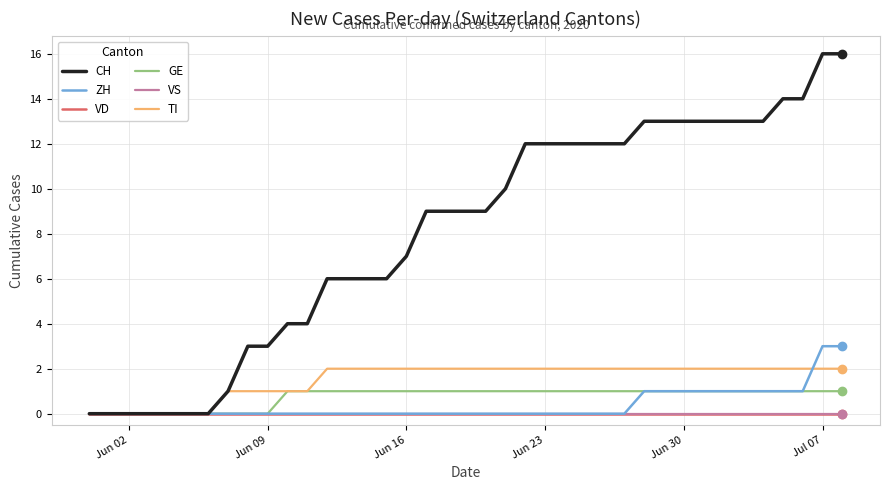

Which series has the widest spread of values?

CH